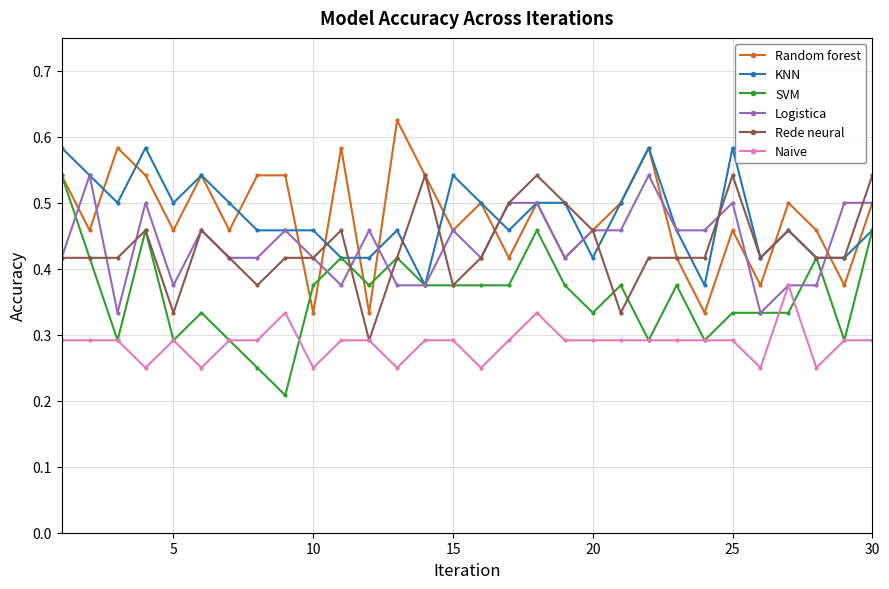

How many series are shown in this chart?

6